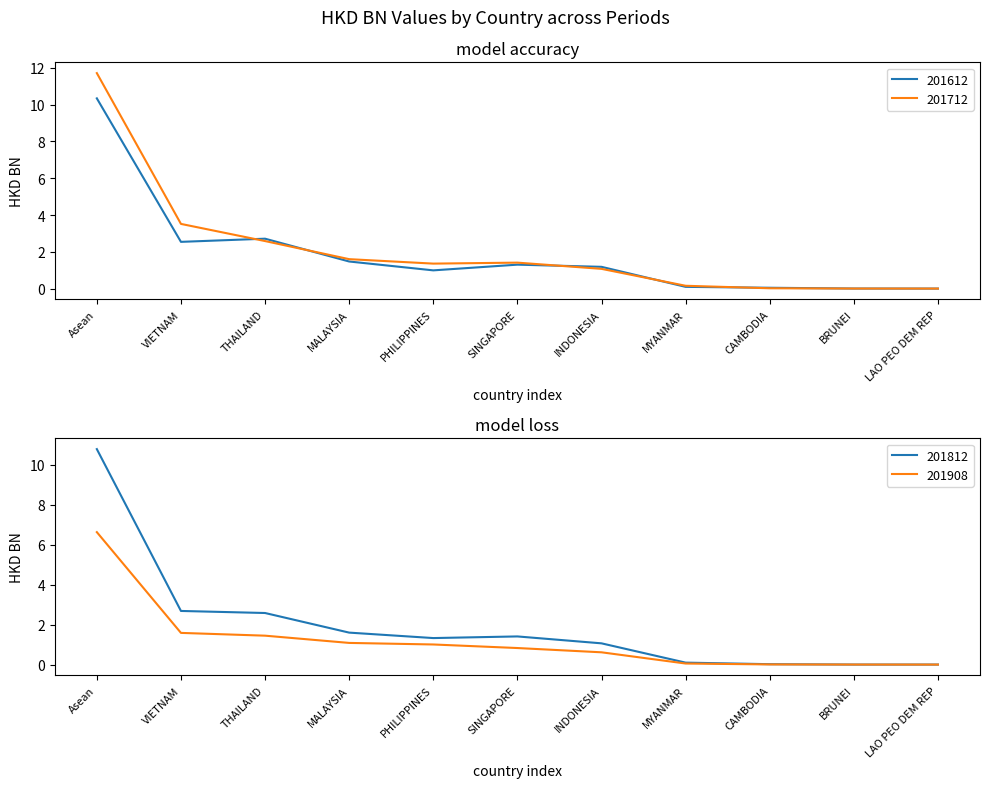

How many values in the 201812 series exceed 1?

7